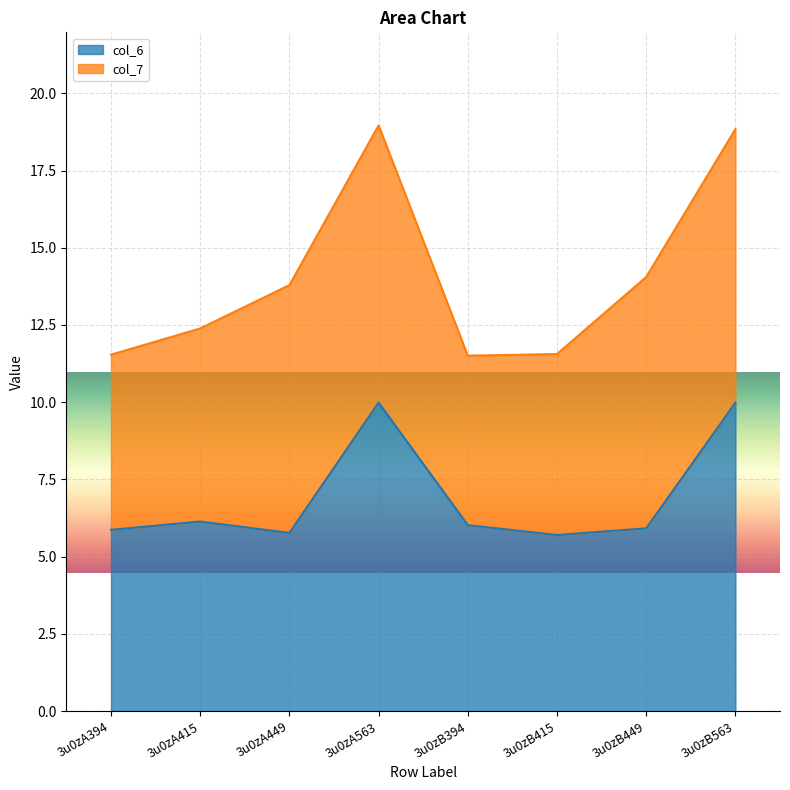

What is the lowest value of the col_6 series?

5.7